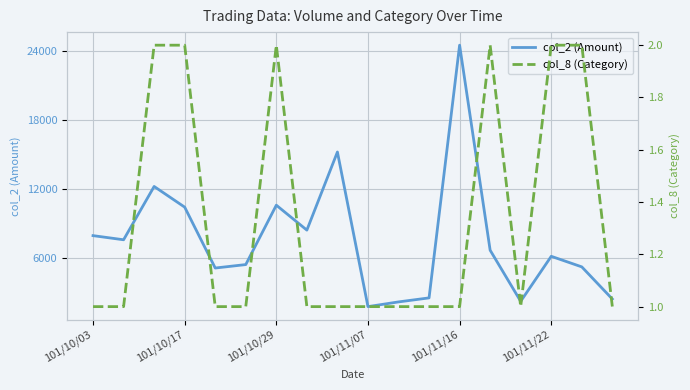

What is the value of the col_8 (Category) point at the 3rd from the left?

2